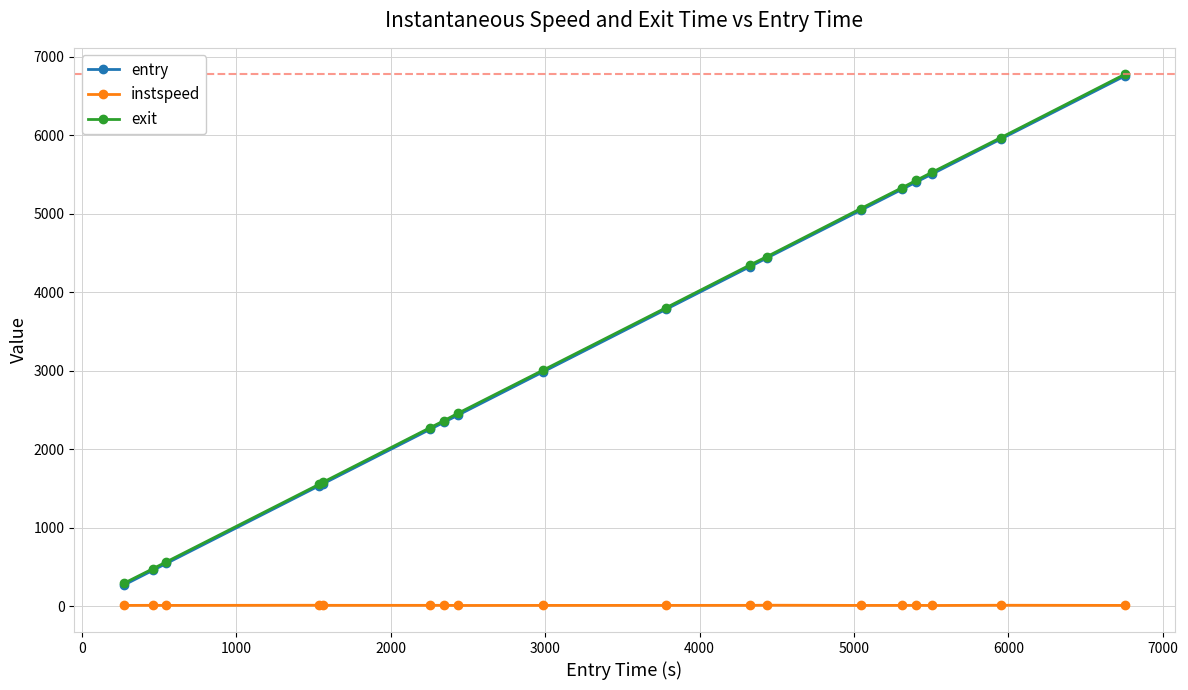

At how many categories does at least one series exceed 831?

15